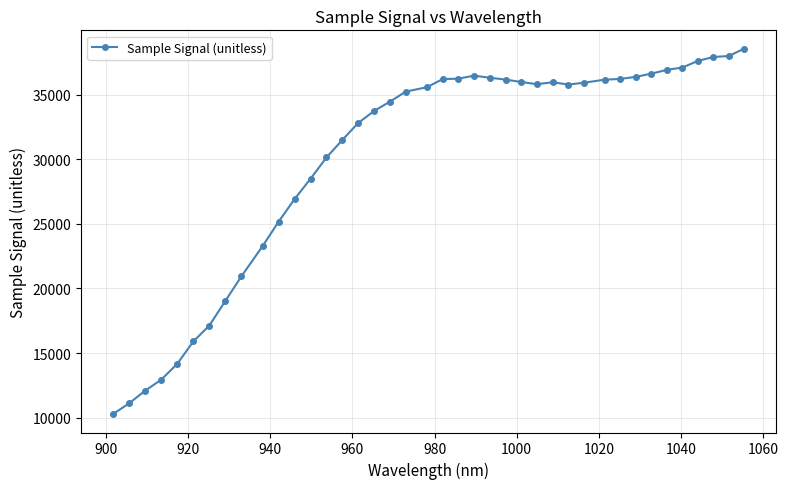

True or false: there are more than 0 points higher than both neighbors.

True